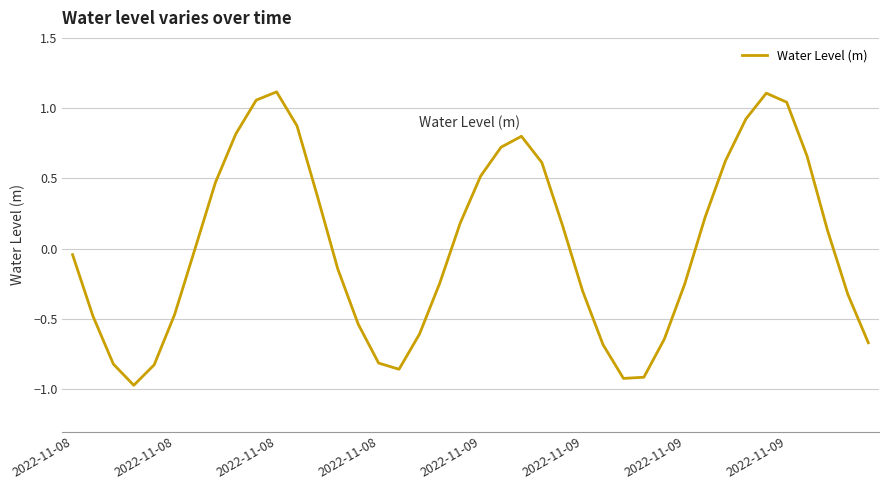

What is the difference between the maximum and minimum values?

2.1